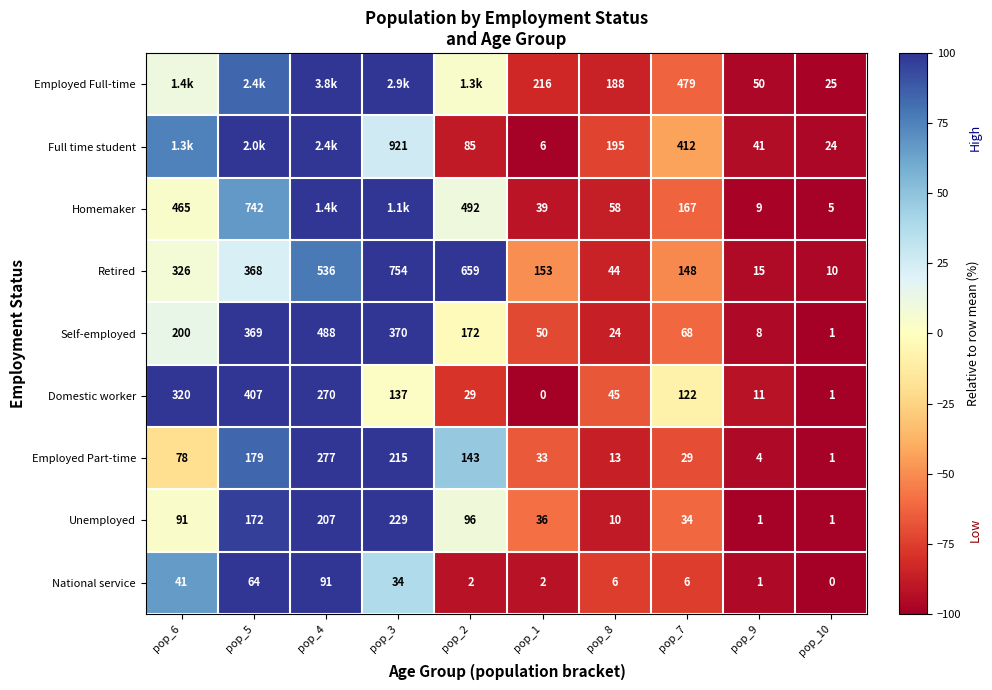

The Domestic worker series shows -40.2 at pop_2. True or false?

False